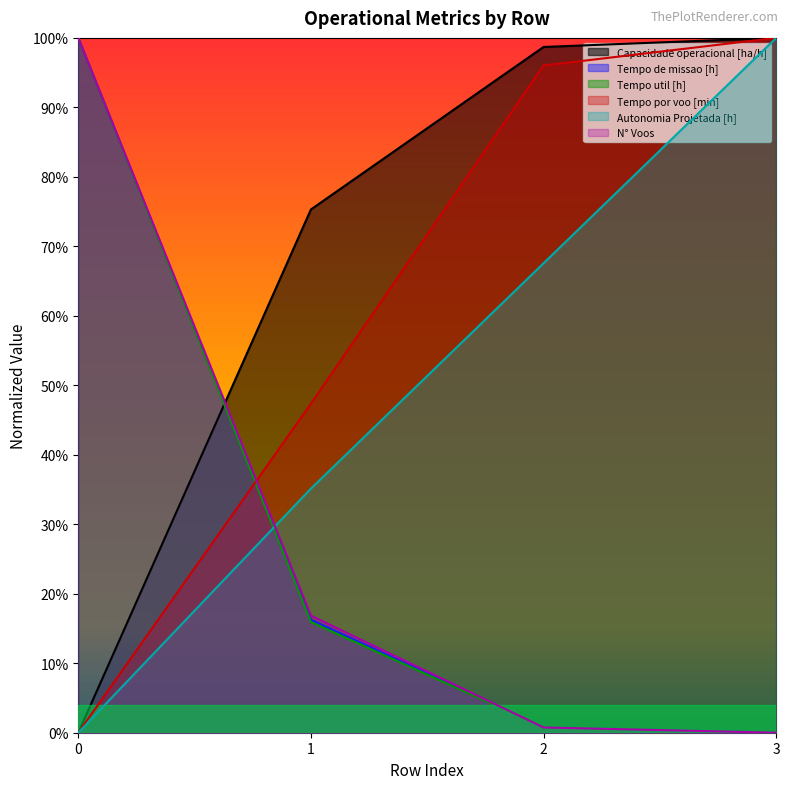

Between 1 and 2, which series saw the biggest shift?

Tempo por voo [min]